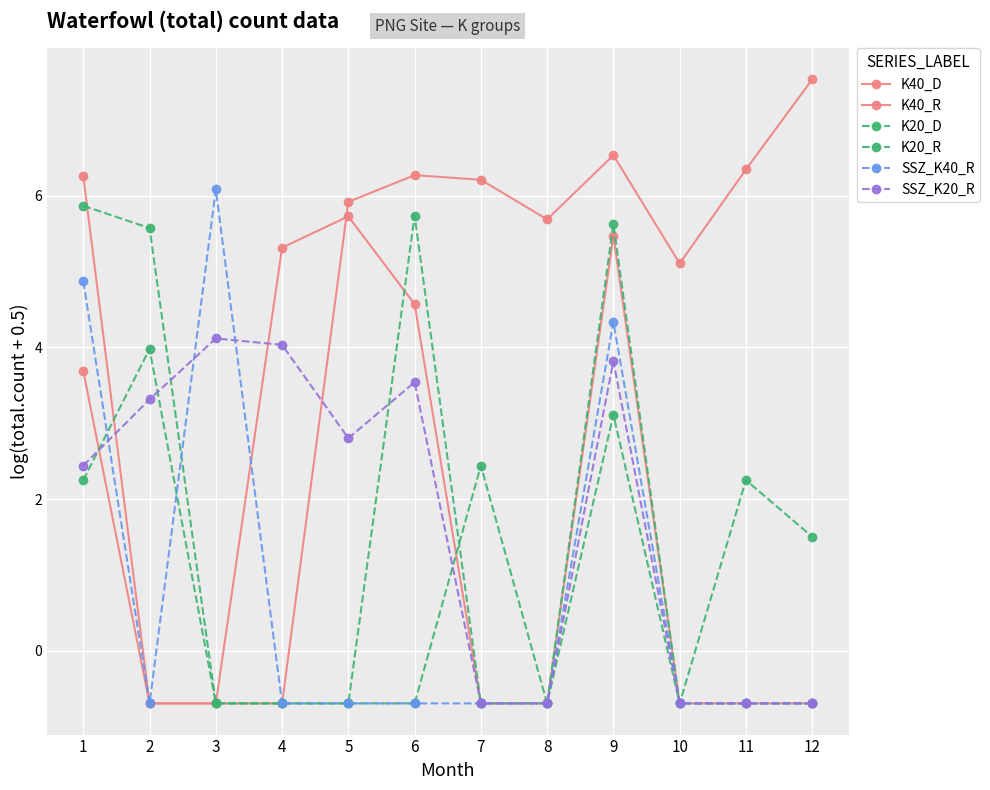

What is the value of the SSZ_K40_R point at the 5th from the left?

-0.7